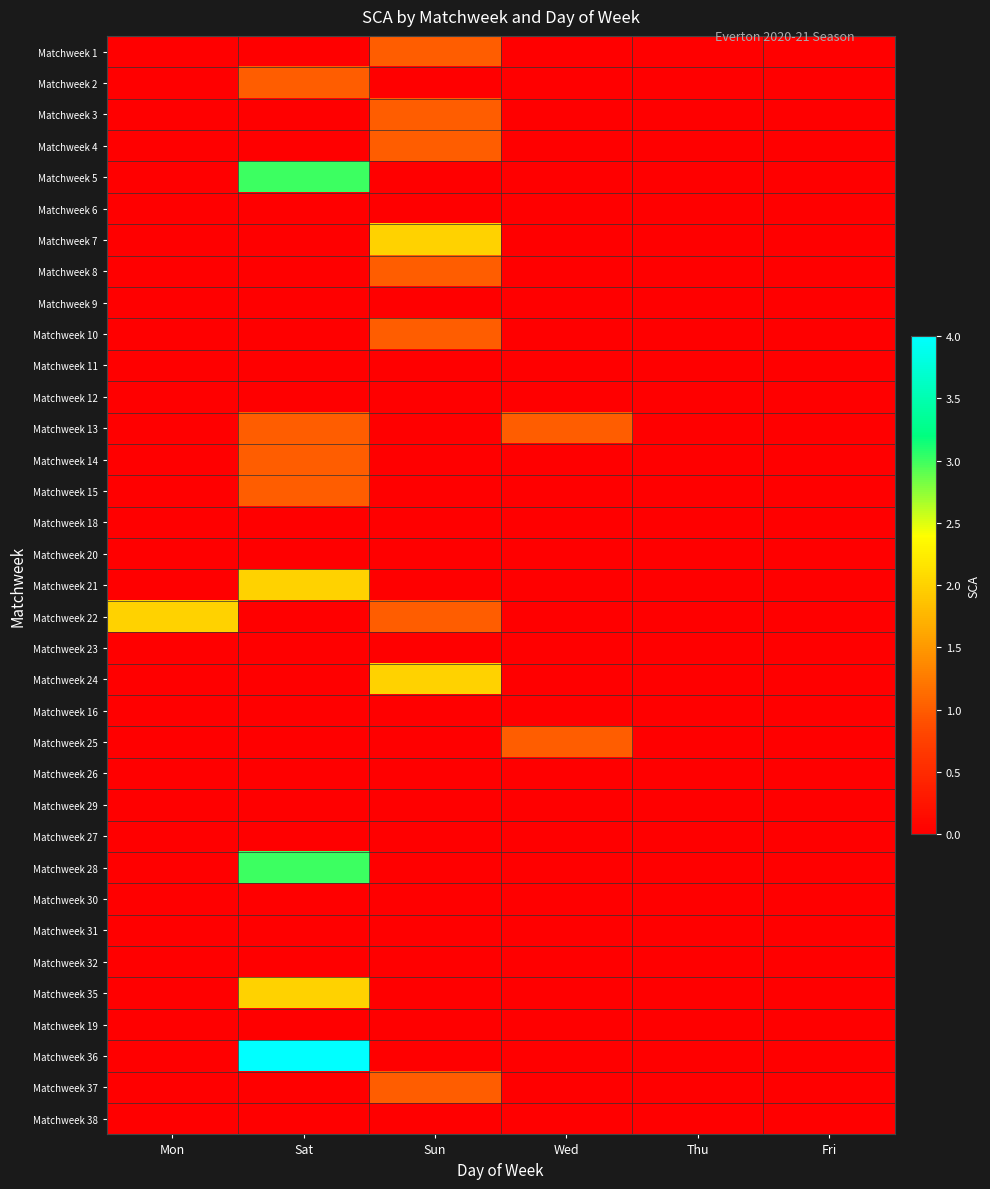

How many series are shown in this chart?

35